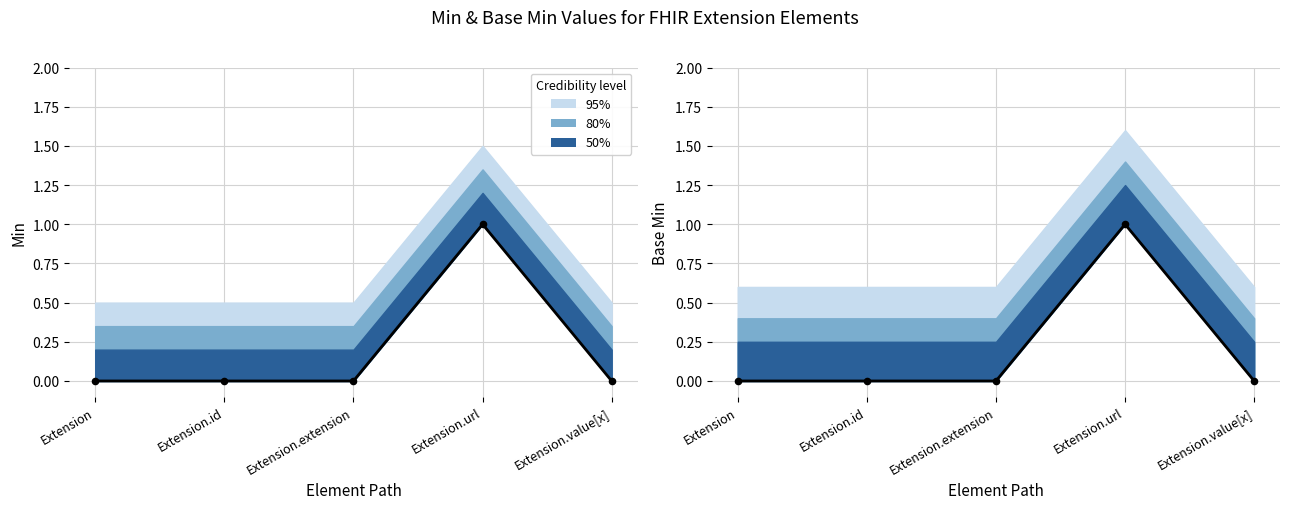

At which category is the sum across all series the highest?

Extension.url